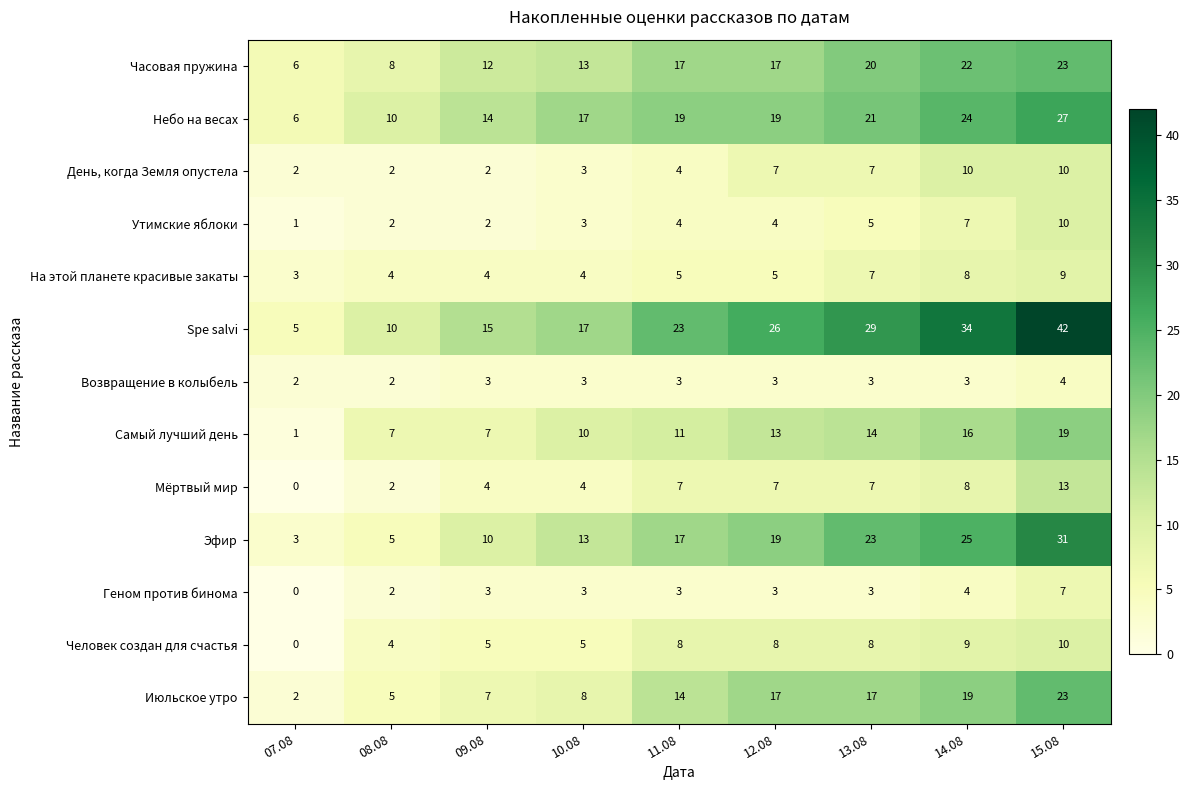

At which category does the chart reach its minimum across all series?

07.08